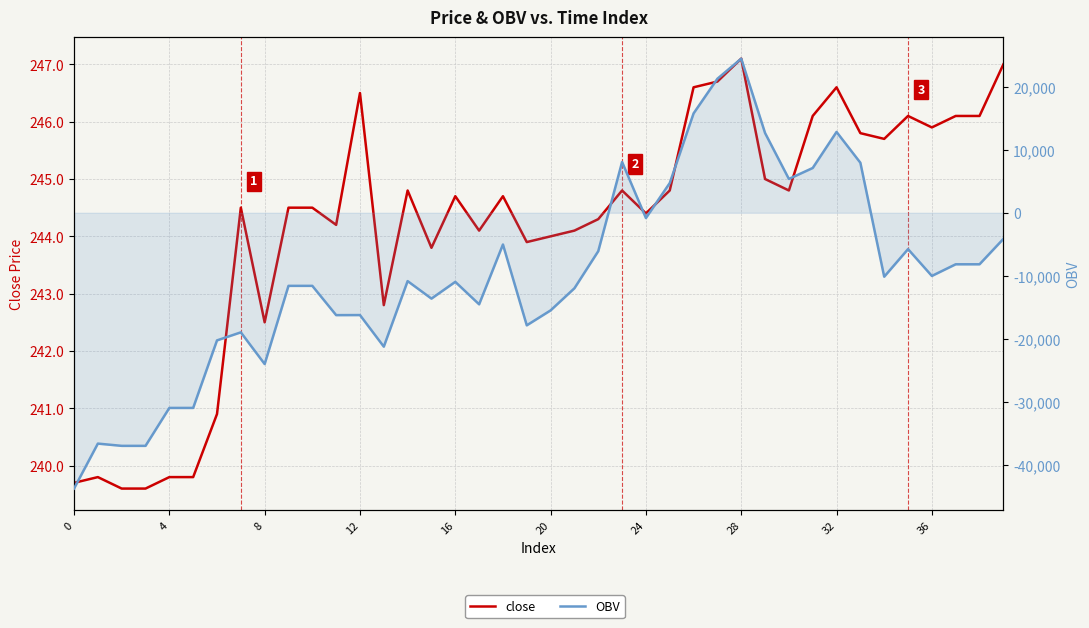

Is the value of close at 28 greater than the value of OBV at 26?

No